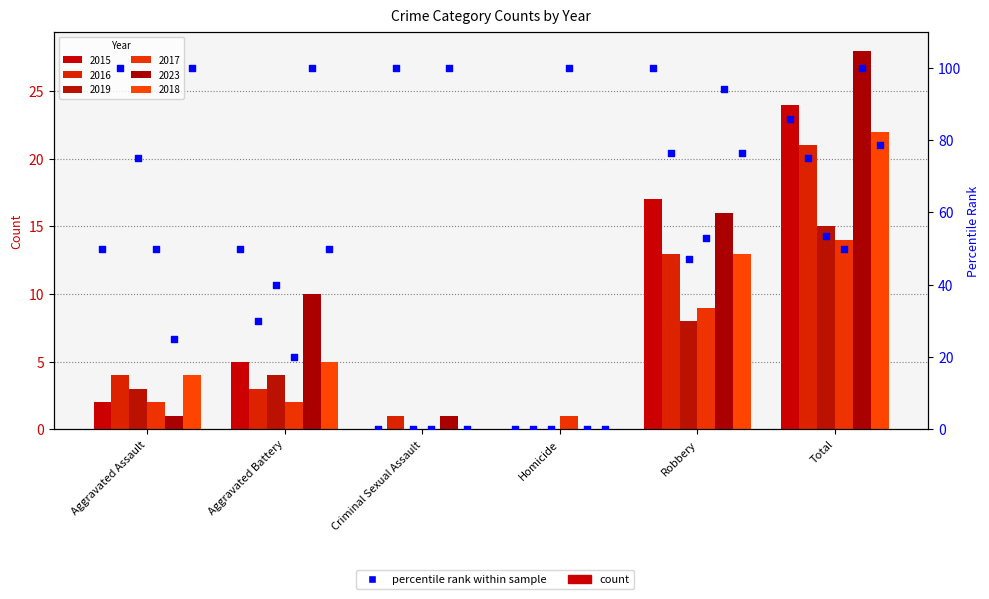

What is the change in value from Homicide to Robbery?

+100.0